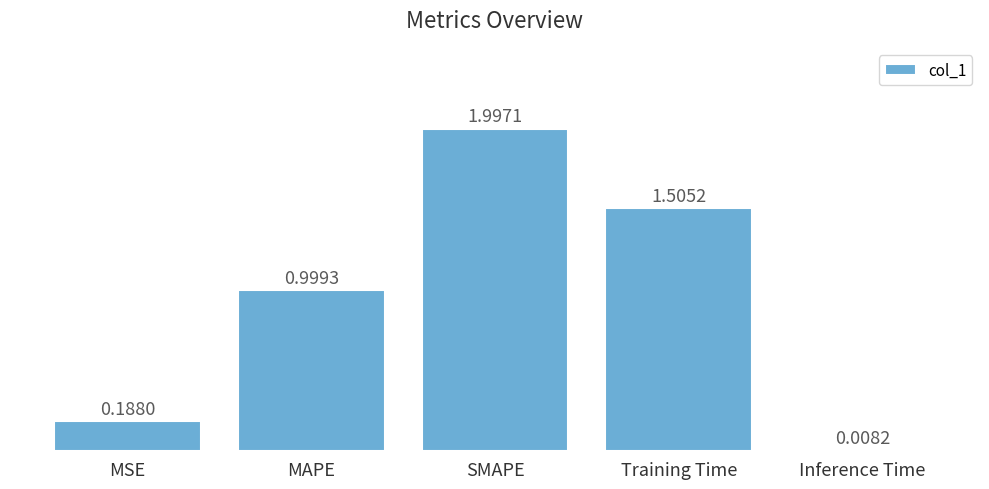

At which label is the value closest to 1?

MAPE